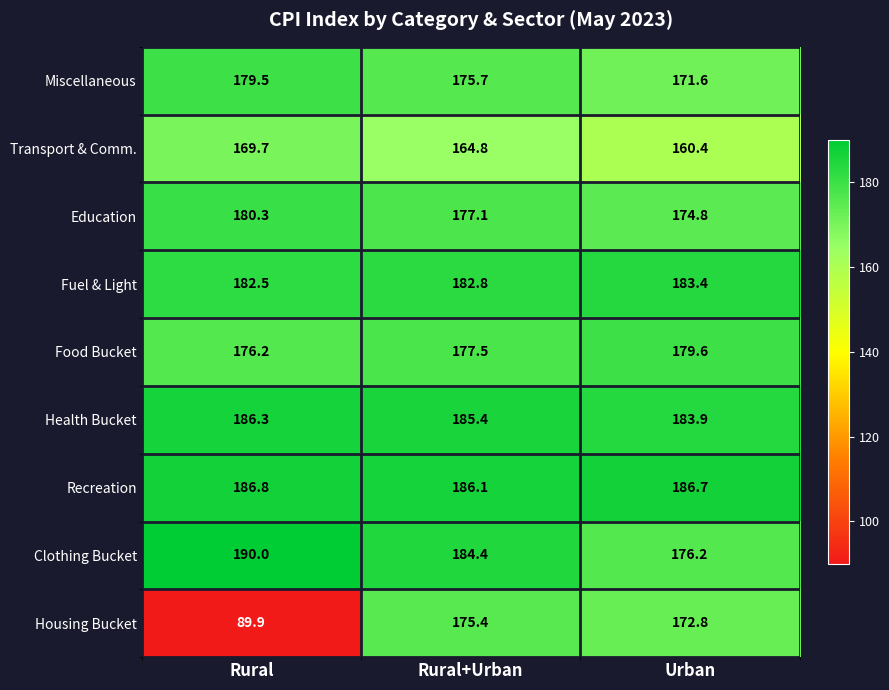

Which series changed the most between Rural and Urban?

Housing Bucket